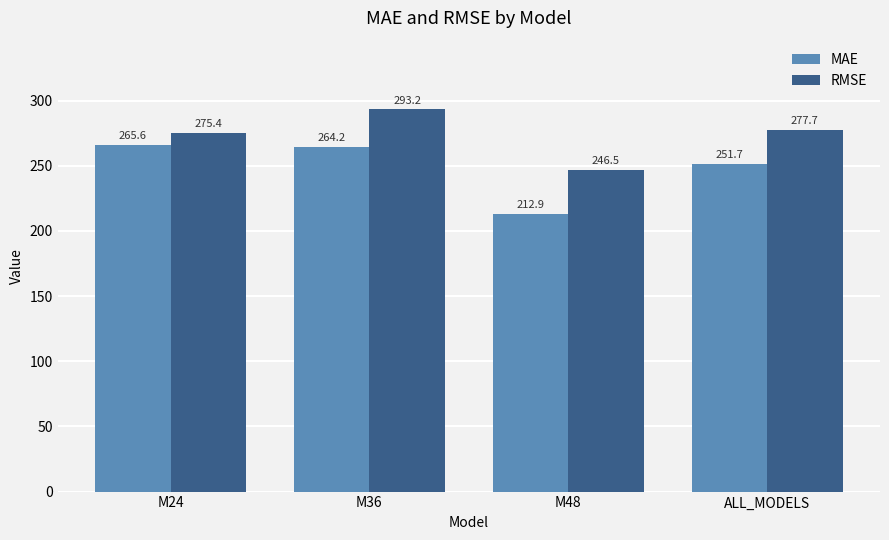

What are all the series names shown in the legend?

MAE, RMSE